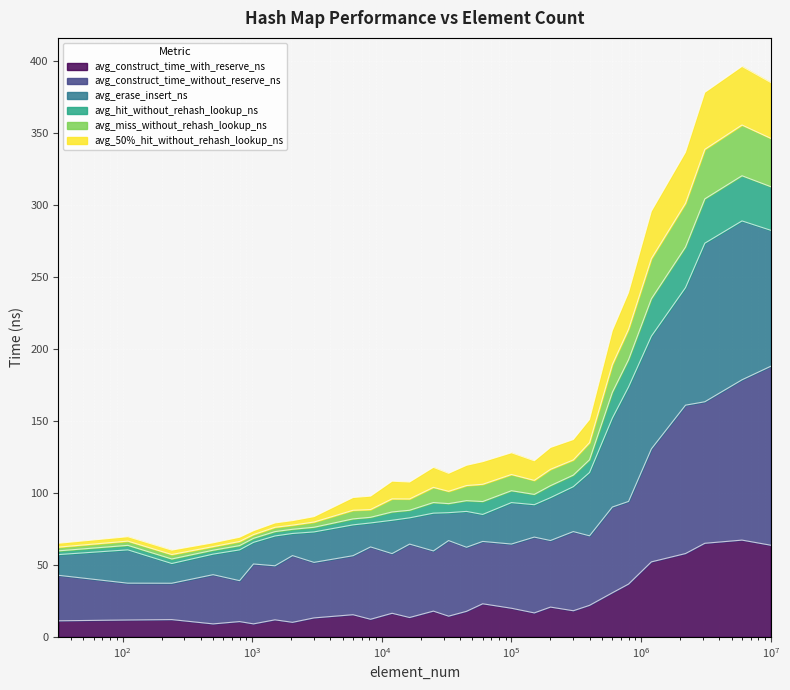

What is the minimum value for avg_construct_time_with_reserve_ns?

9.0